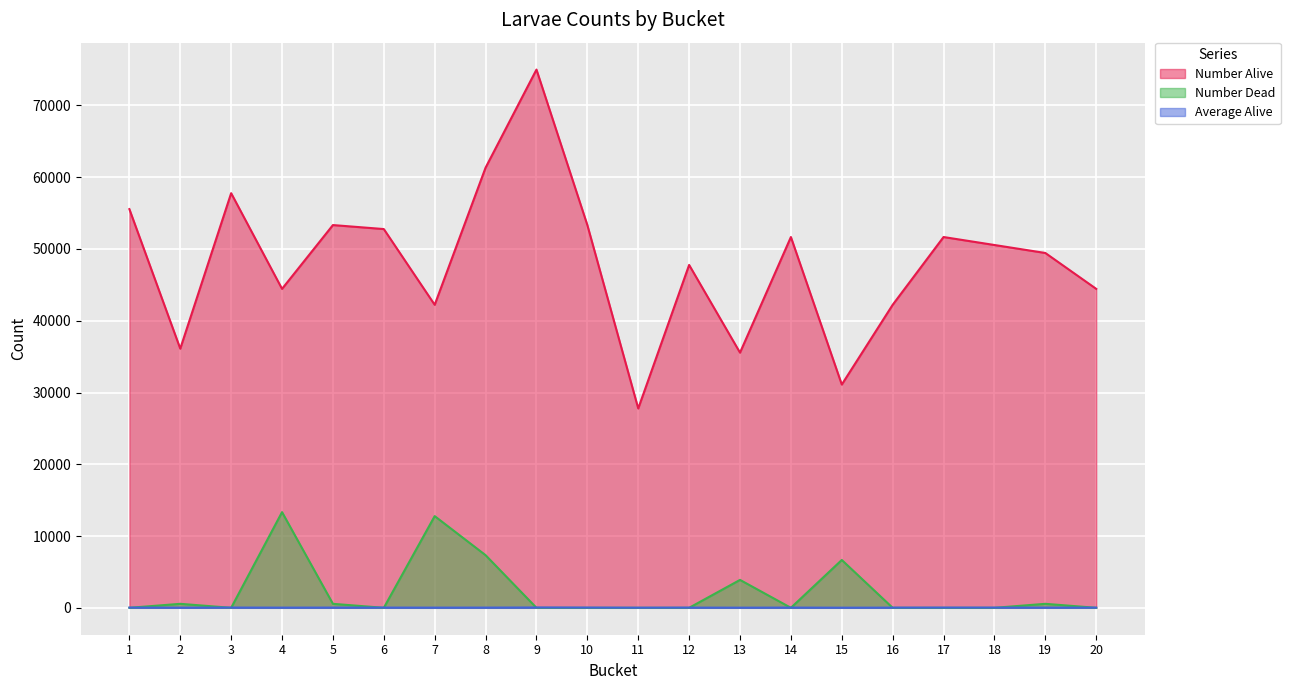

Where does the Average Alive series first go above 30?

1